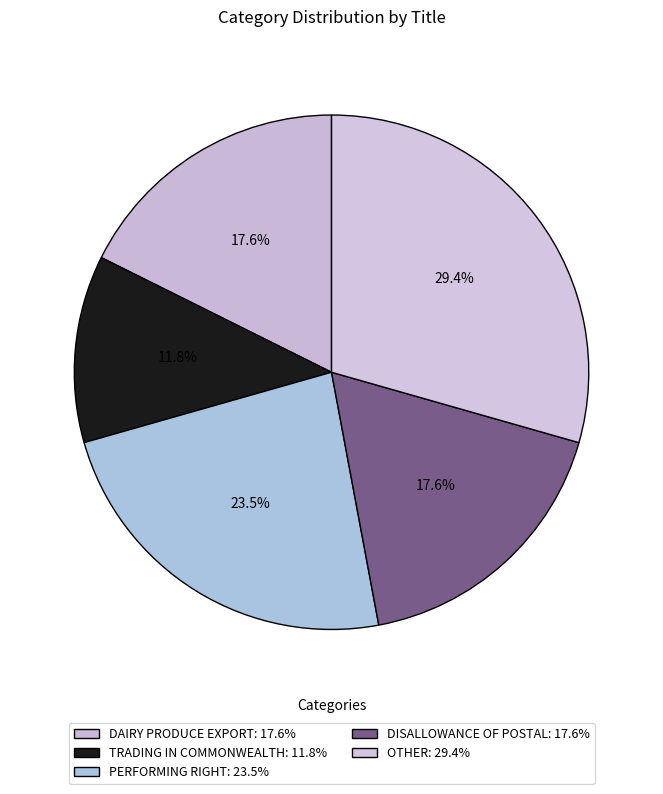

To the nearest percent, what is the difference between the largest and smallest slice percentages?

18%